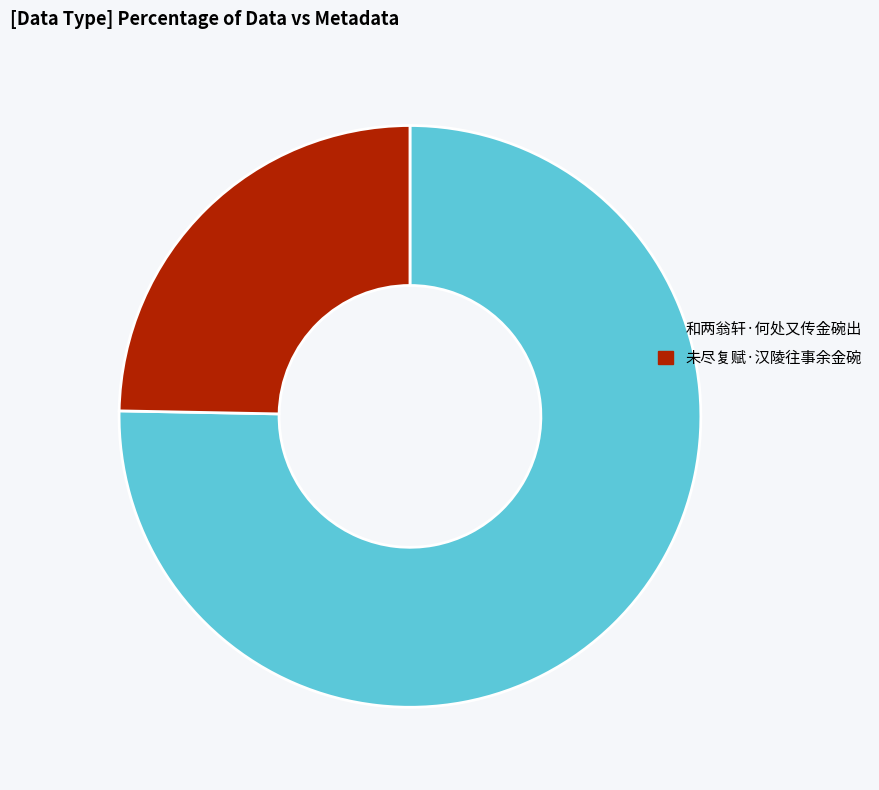

Does 未尽复赋·汉陵往事余金碗 account for over 50% of the chart?

No